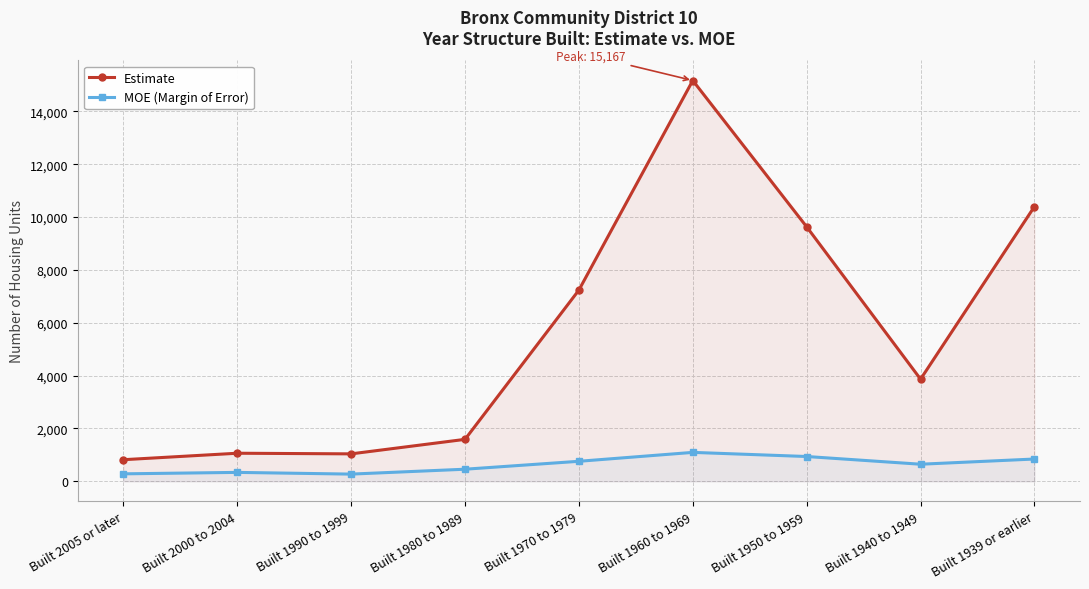

Reading left to right, extract all data points from this chart.

Estimate: 817	1062	1038	1587	7236	15167	9630	3865	10397
MOE (Margin of Error): 282	337	272	457	757	1094	938	646	843